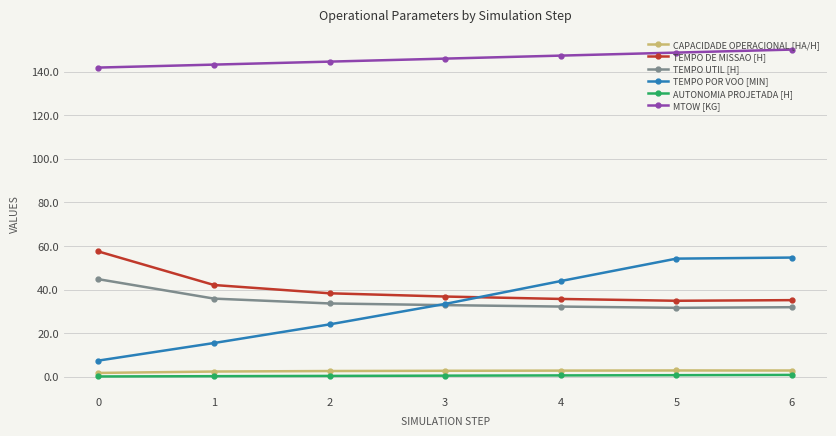

Count the number of categories in the chart.

7